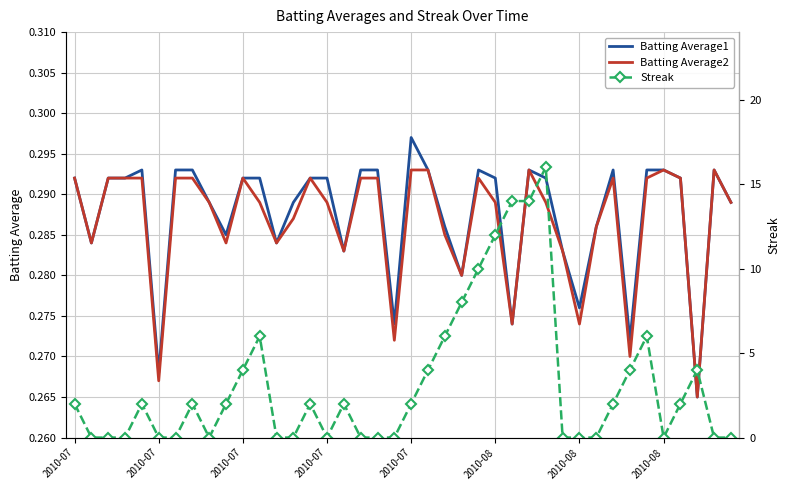

Is the value of Batting Average1 at 13 greater than the value of Batting Average2 at 38?

No